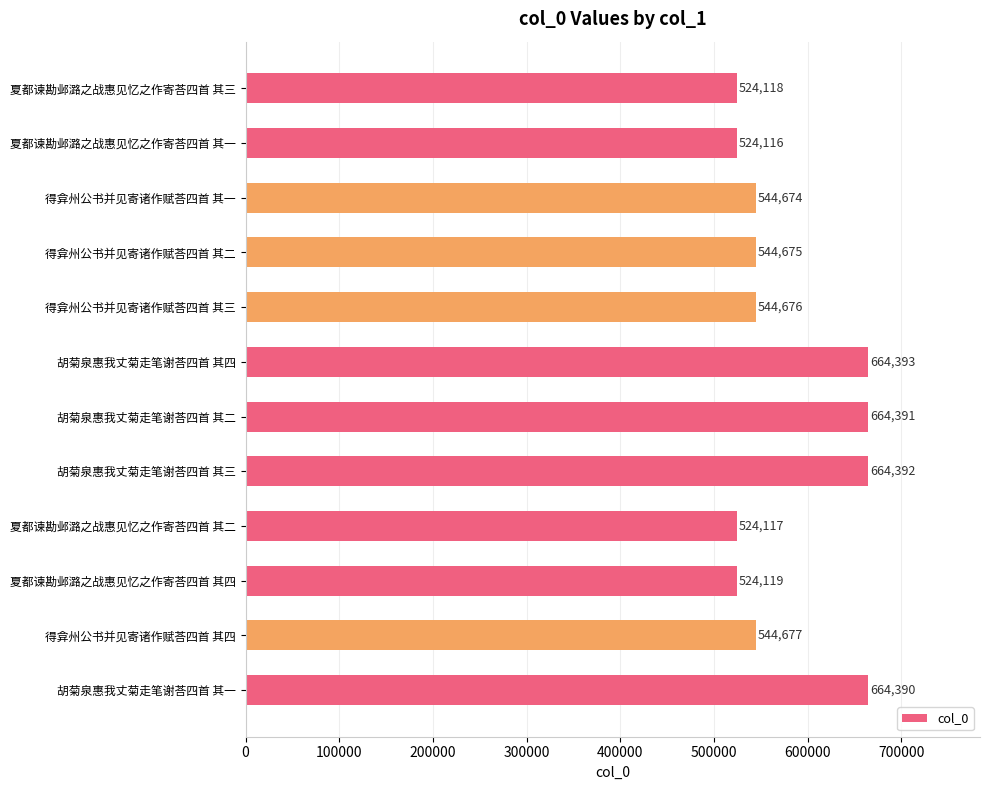

True or false: the data shows 664391 at 胡菊泉惠我丈菊走笔谢荅四首 其二.

True